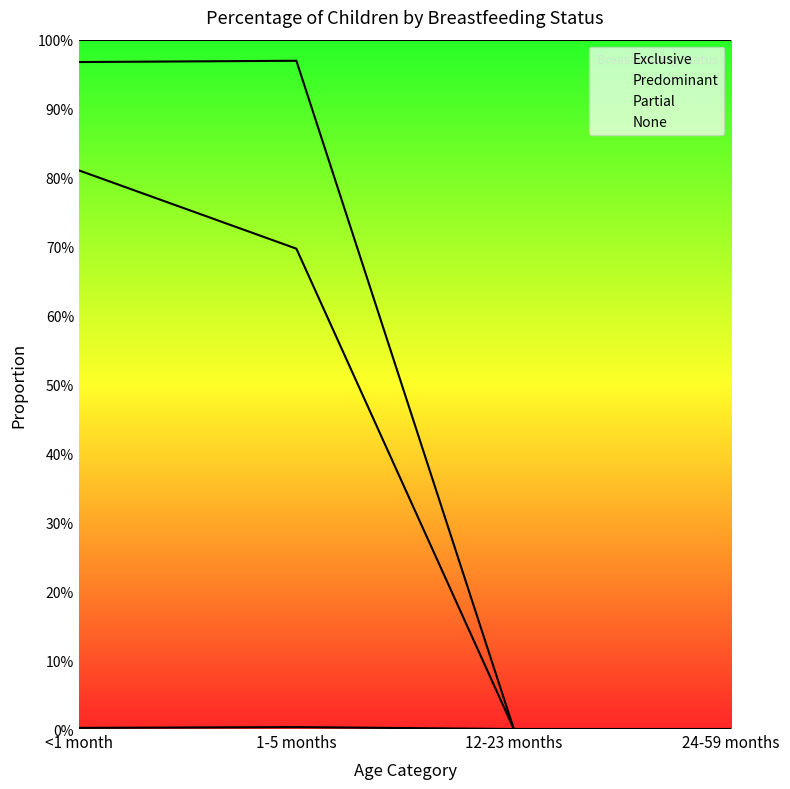

True or false: None and Predominant intersect in this chart.

False